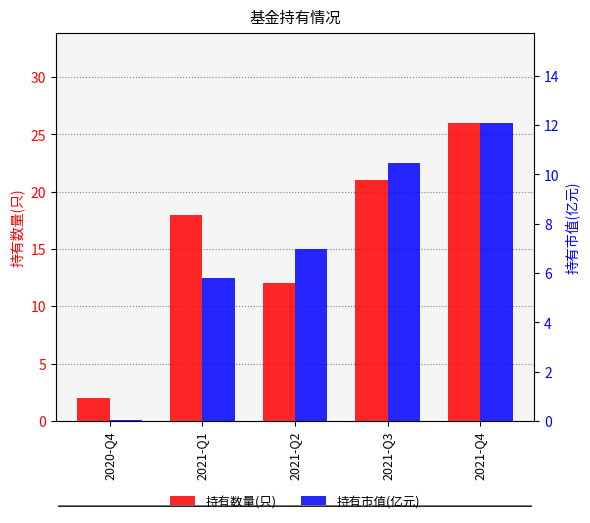

The value of 持有市值(亿元) at 2021-Q3 is 3.1. True or false?

False